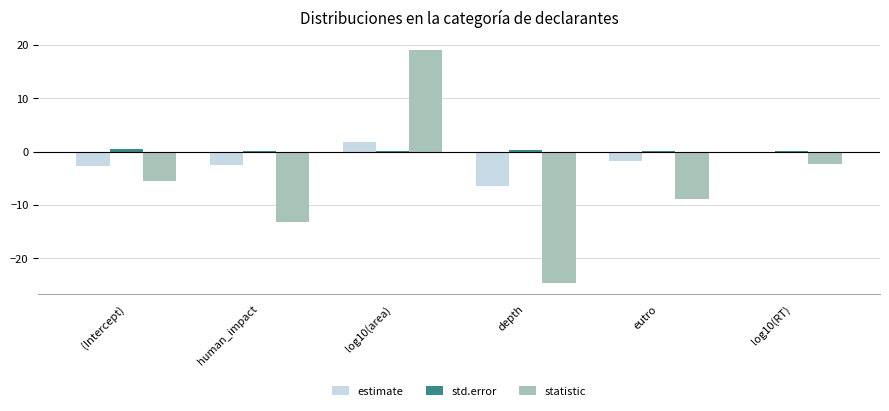

At which category is the sum across all series the highest?

log10(area)